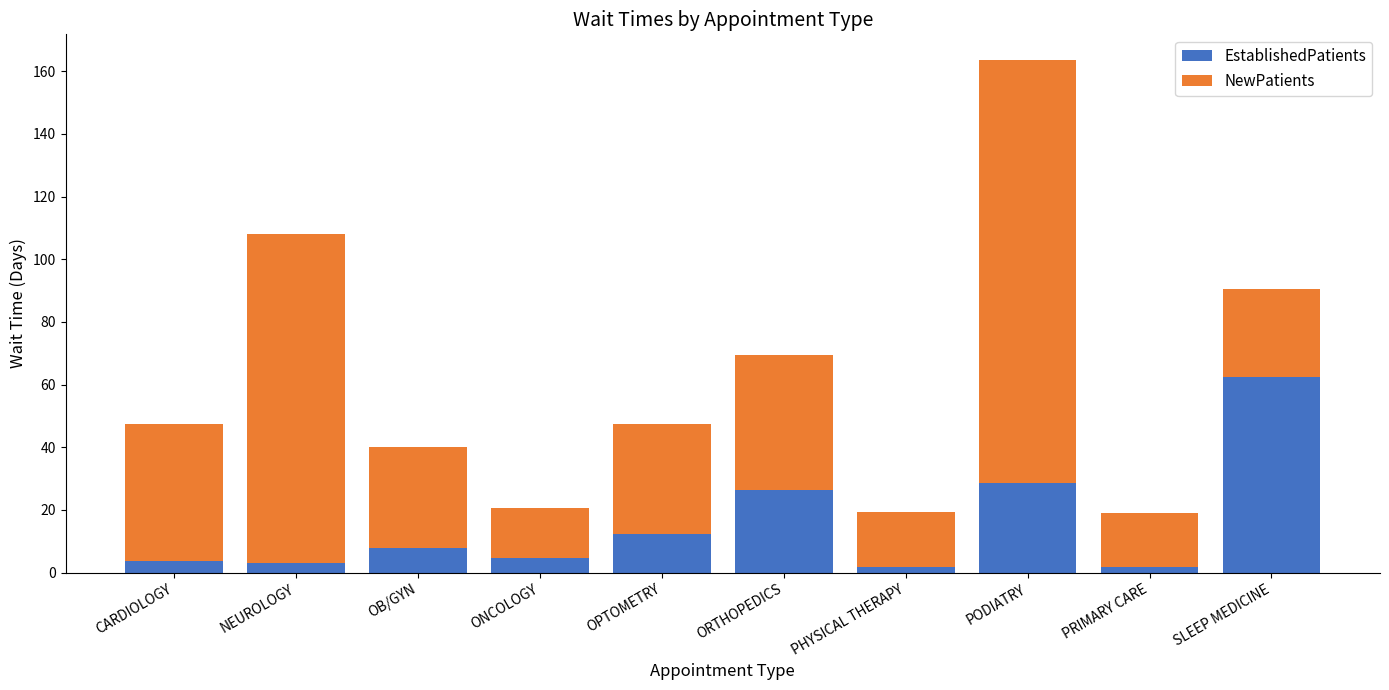

What is the sum of all EstablishedPatients values?

152.7